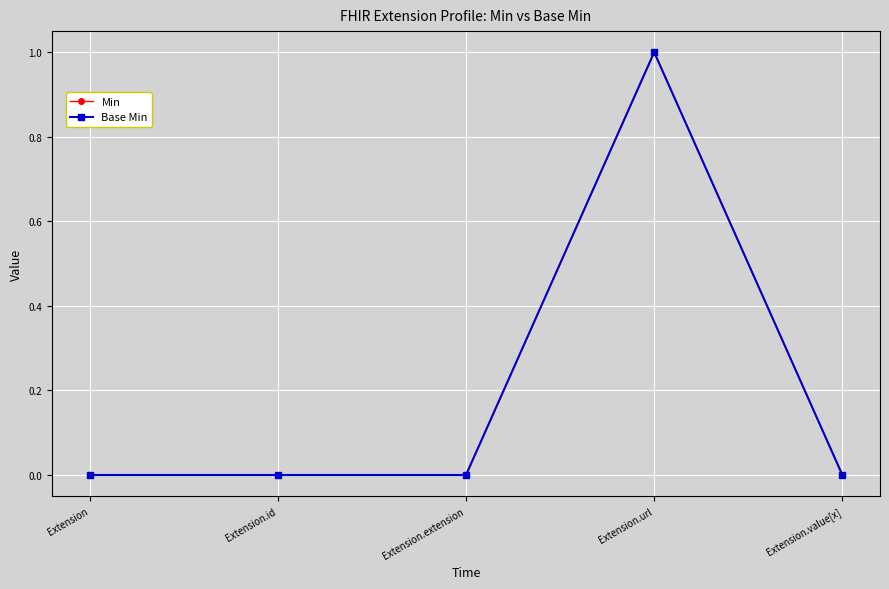

True or false: Min and Base Min intersect in this chart.

False